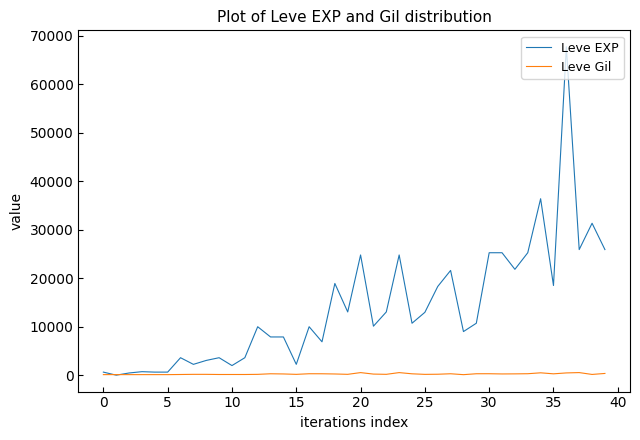

Which series has the widest spread of values?

Leve EXP